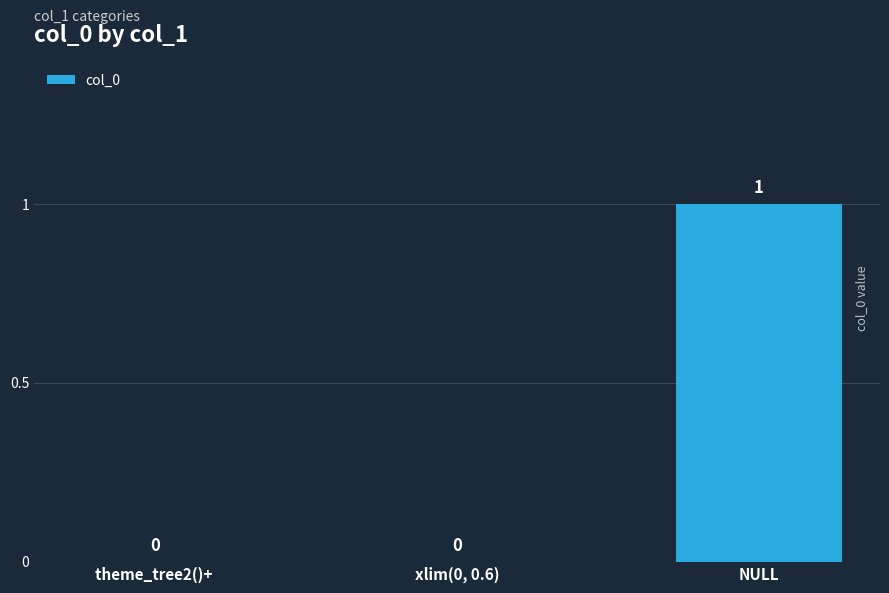

Count the values in the range 0 to 1.

3